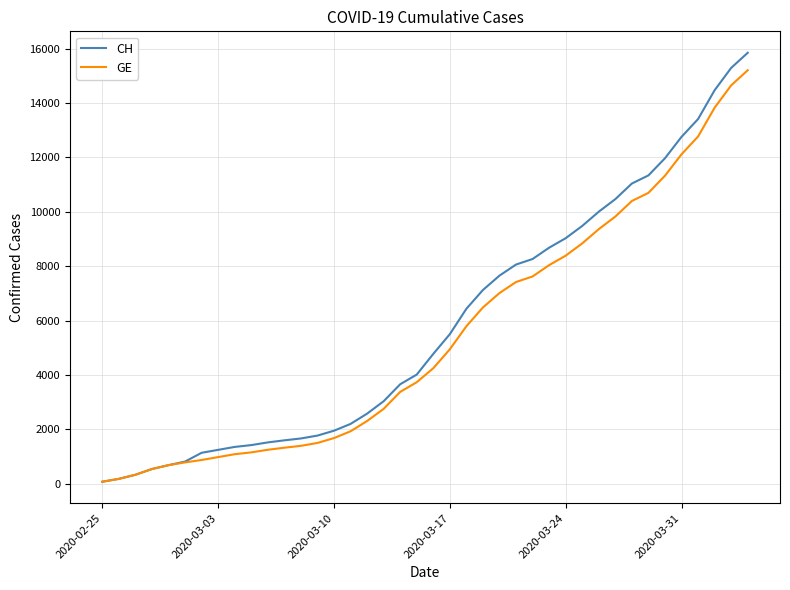

What is the average value of the CH series?

5834